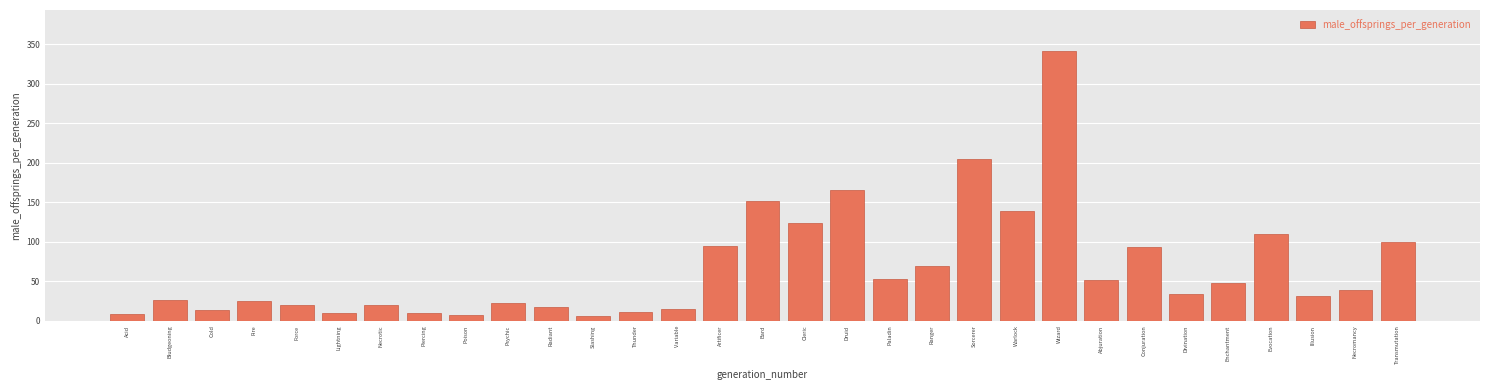

Where is the data nearest to the value 174?

Druid